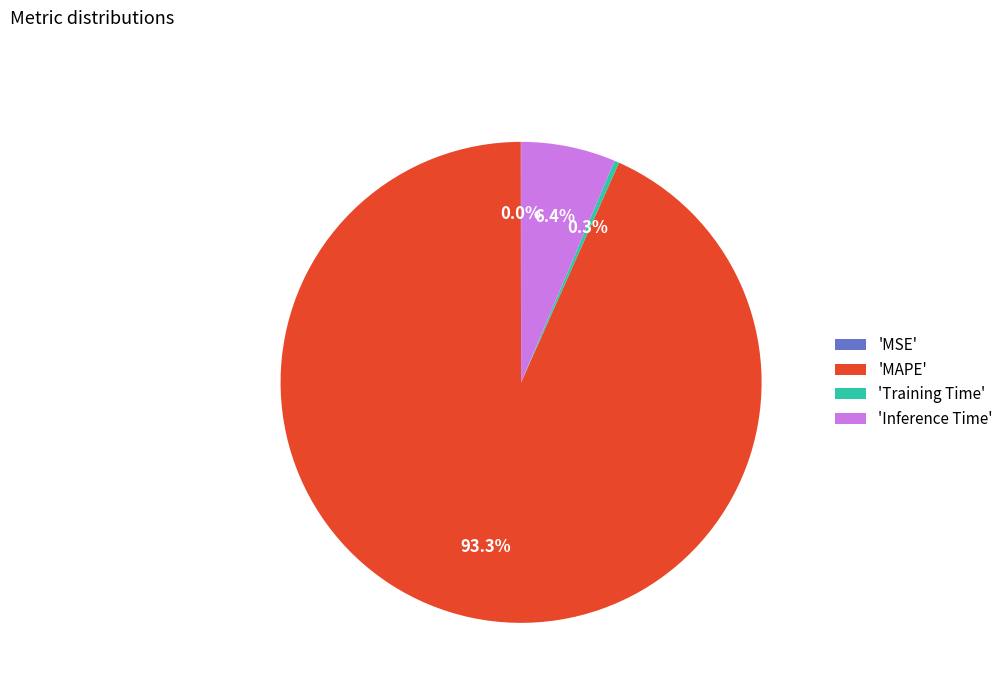

Combined, do 'Inference Time' and 'MAPE' account for over 50%?

Yes